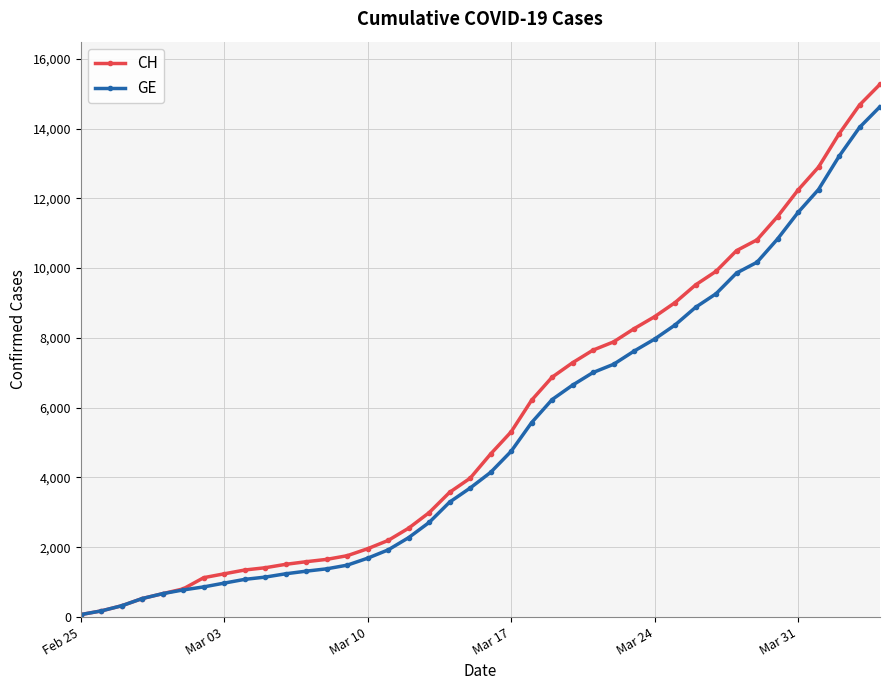

Does the chart have visible grid lines?

Yes